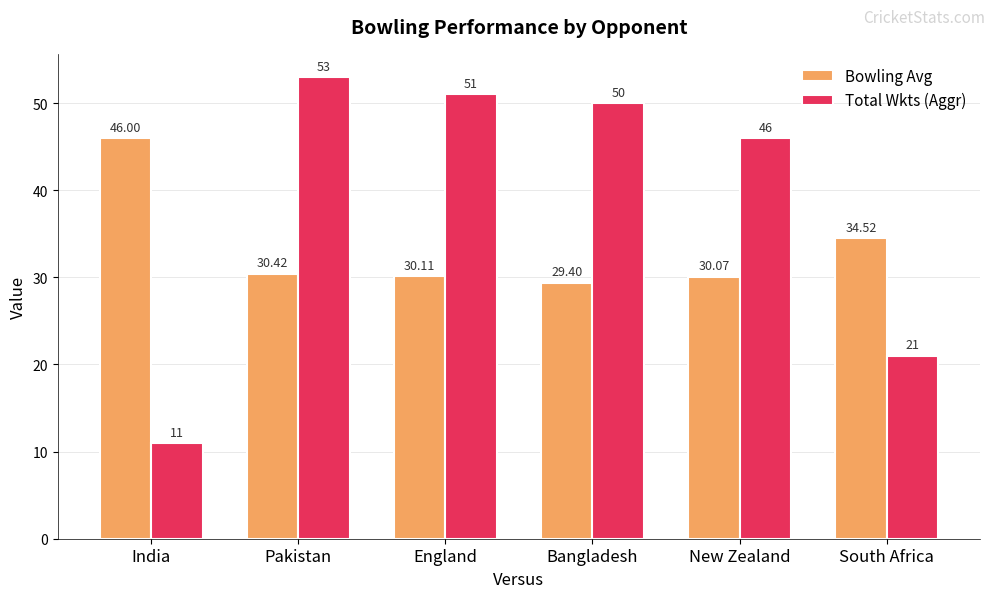

Does the chart contain stacked bars?

No